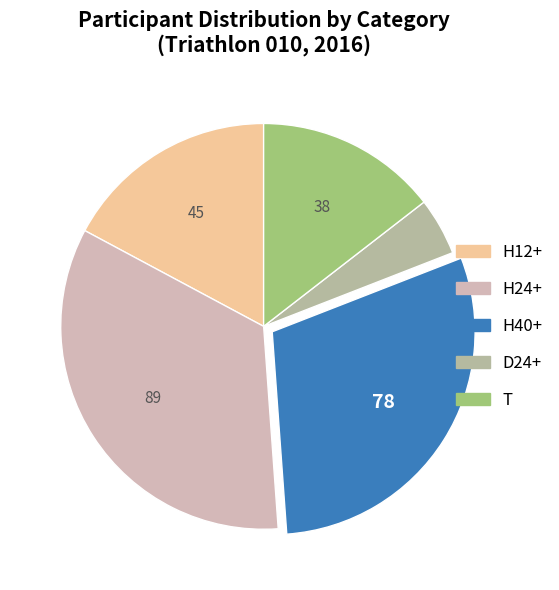

Combined, what portion of the pie is H24+ and H40+?

63.7%